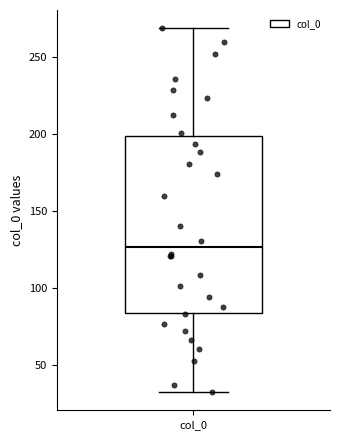

Where is the upper edge of the box for col_0 on the y-axis? The values are not printed on the chart, so give them approximately, as read against the axis.

200